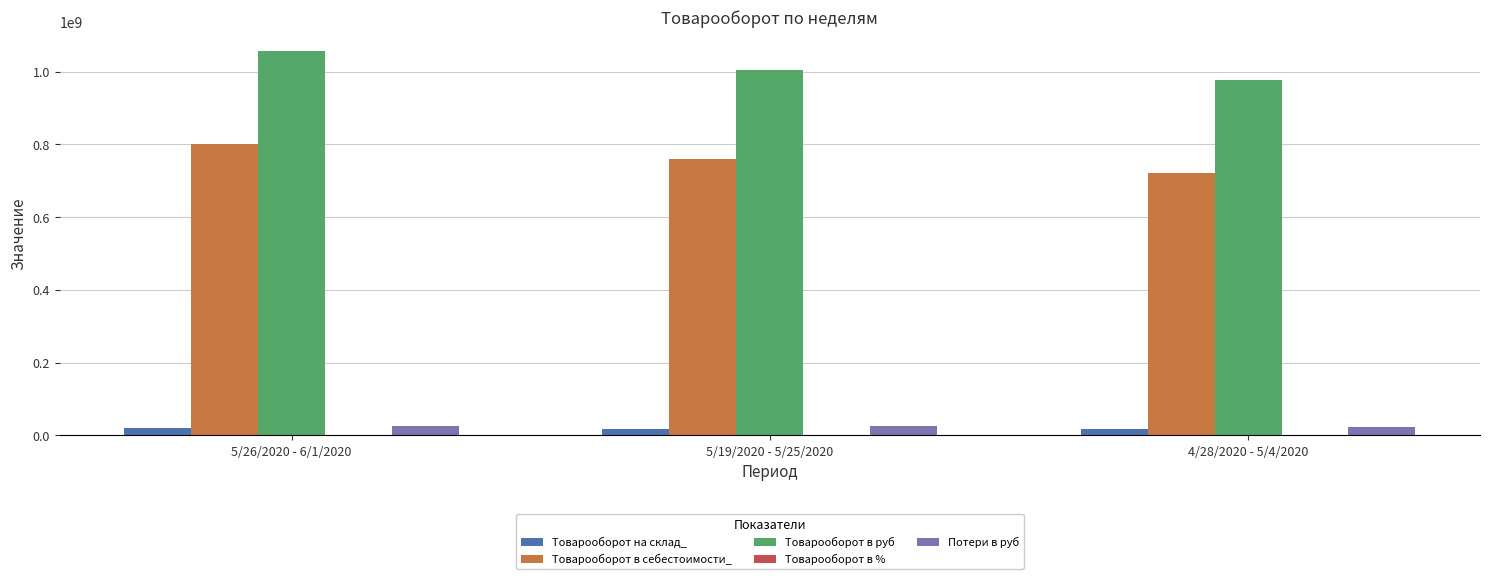

What is the sum of all Товарооборот в руб values?

3038641021.8